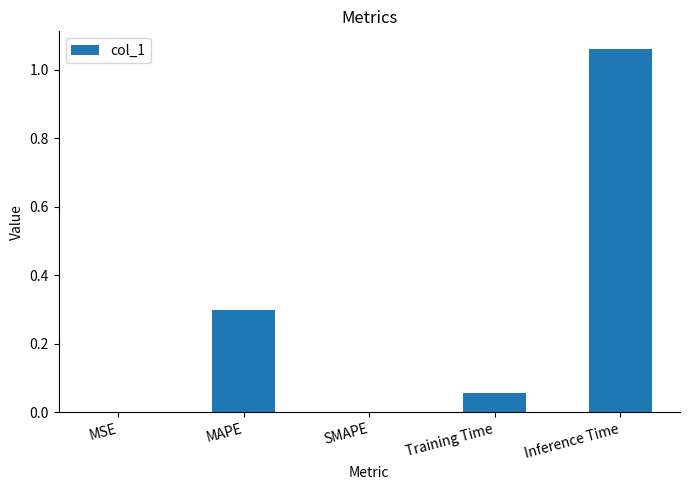

What is the change in value from MAPE to Inference Time?

+0.8